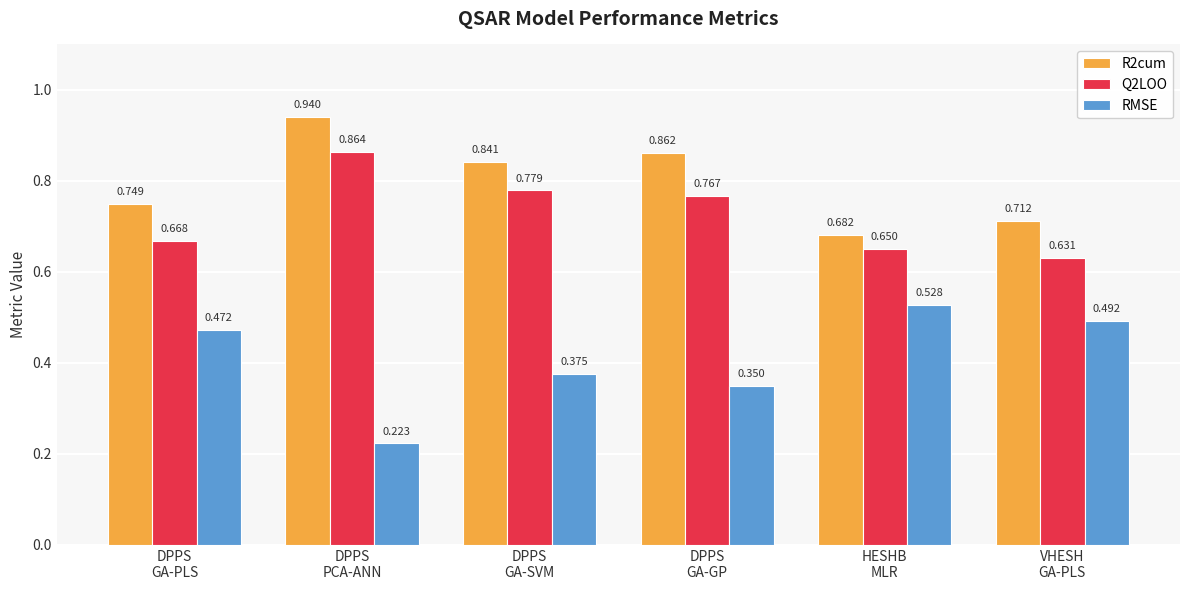

Which series has the largest range (max minus min)?

RMSE